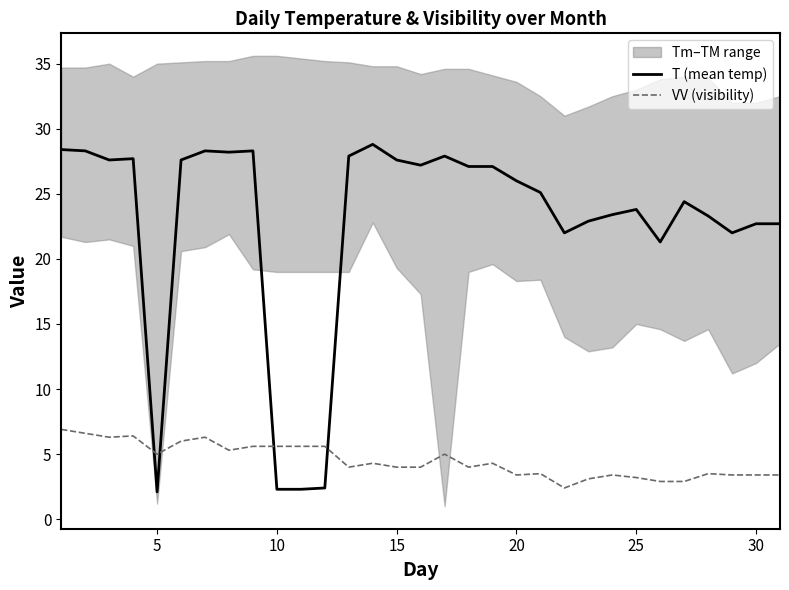

What value does the VV (visibility) series have at 30?

3.4